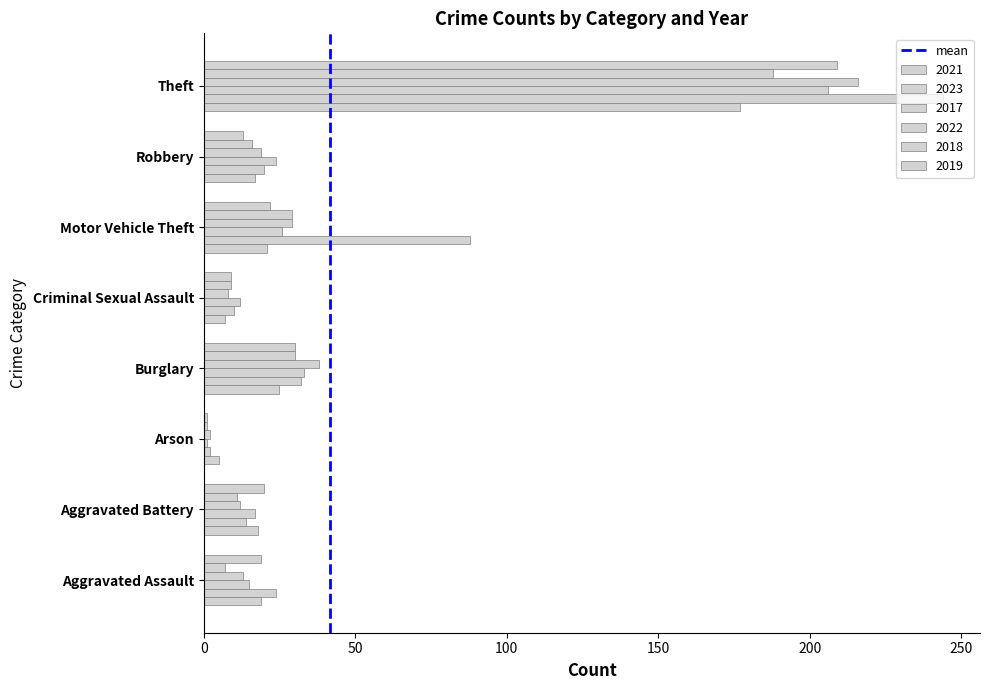

Count the number of data series in this chart.

6